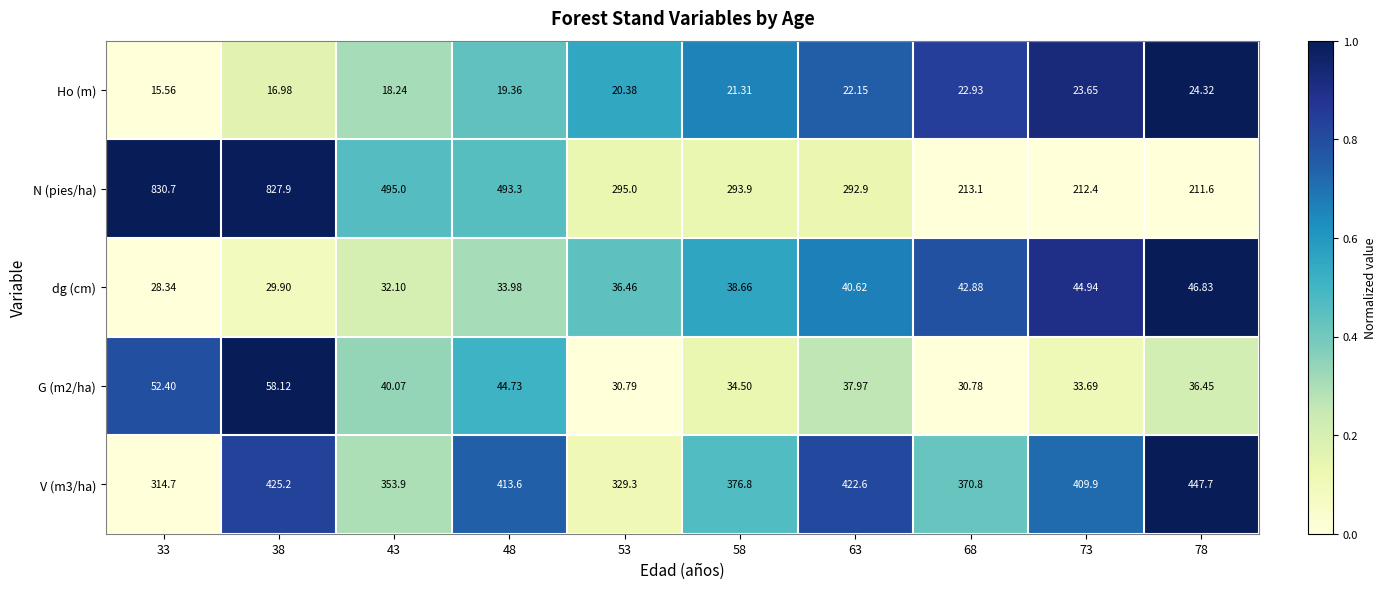

Which series changed the most between 33 and 53?

N (pies/ha)